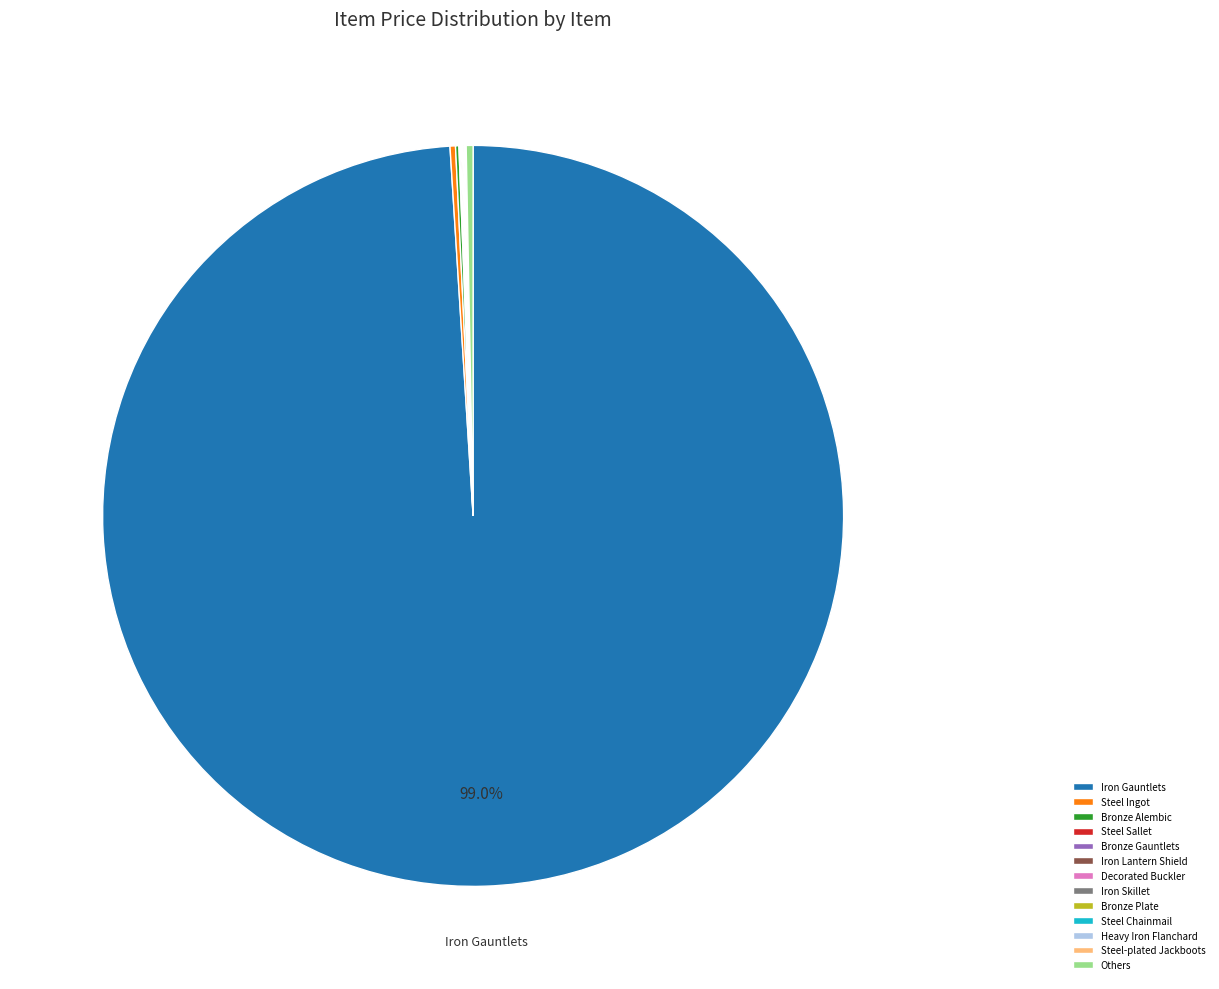

Does any single category account for the majority?

Yes